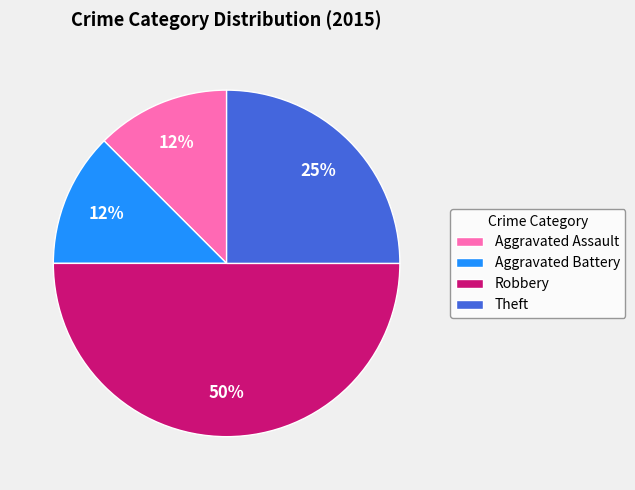

The Aggravated Battery slice represents 24% of the pie. True or false?

False